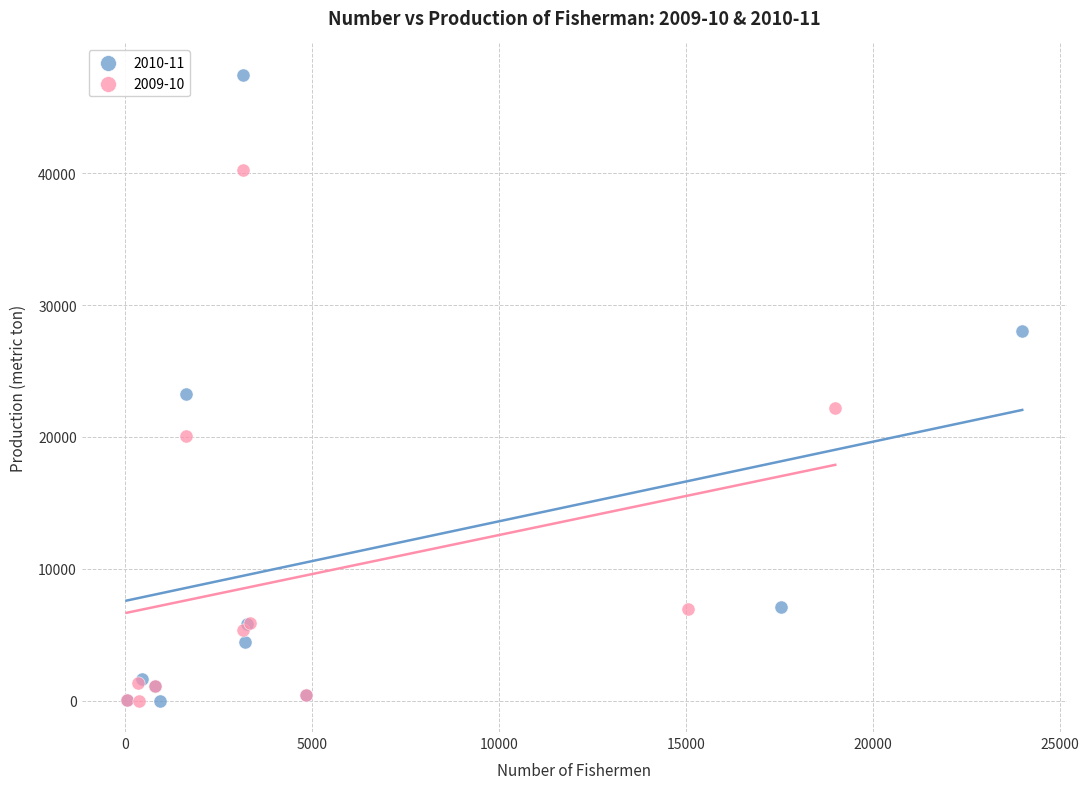

Which series has the widest spread of Y values?

2010-11